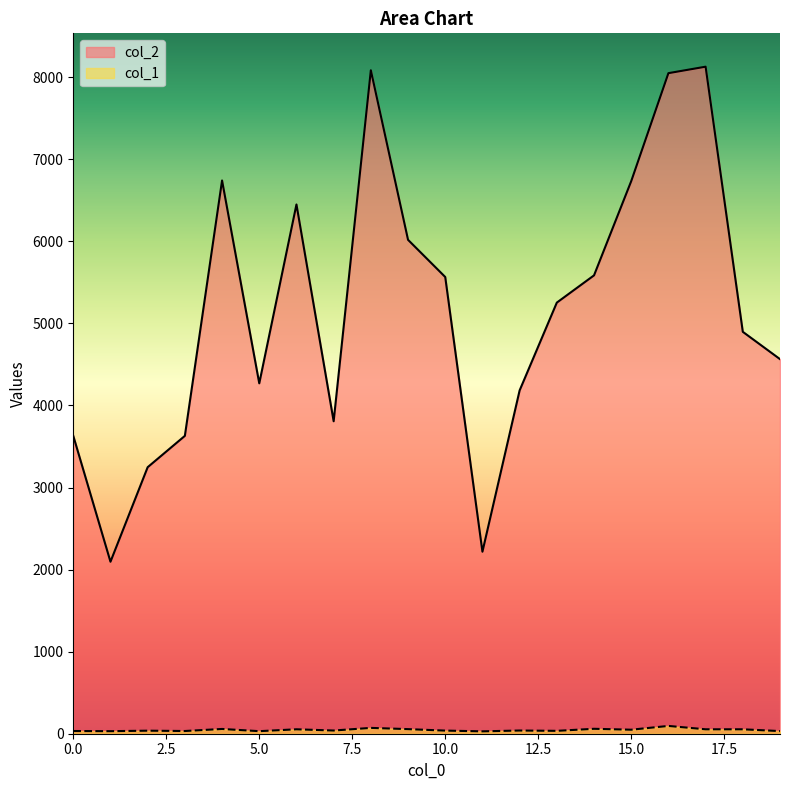

What is the total value across all series at 1?

2127